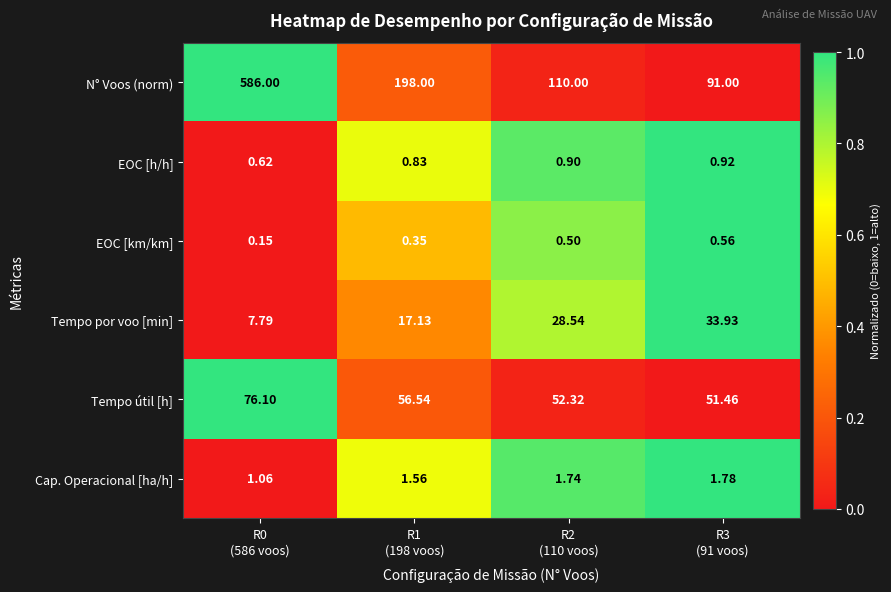

Rank the series by their maximum value, from highest to lowest.

N° Voos (norm), Tempo útil [h], Tempo por voo [min], Cap. Operacional [ha/h], EOC [h/h], EOC [km/km]